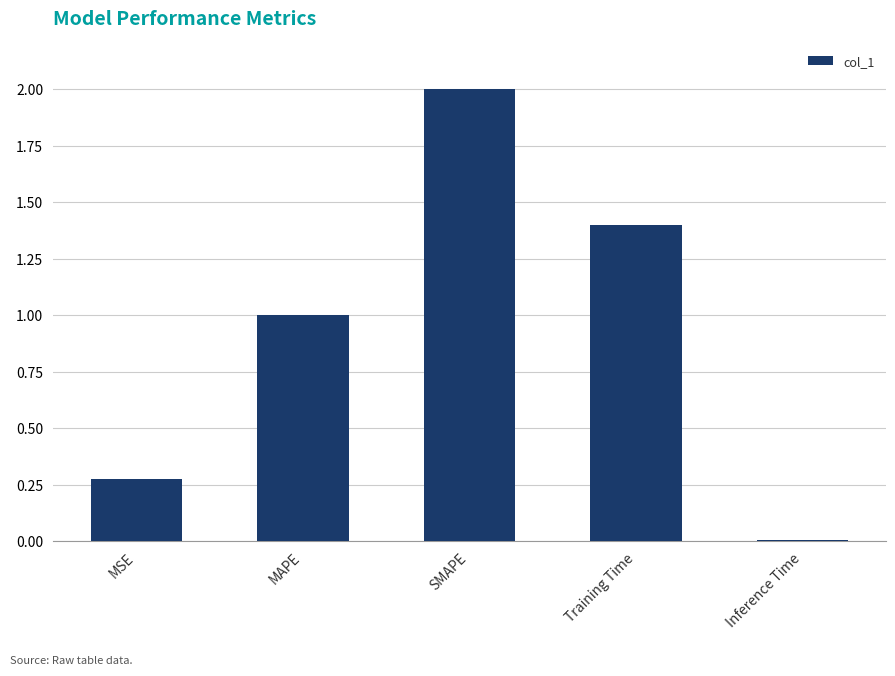

Between MAPE and SMAPE, which is larger?

SMAPE